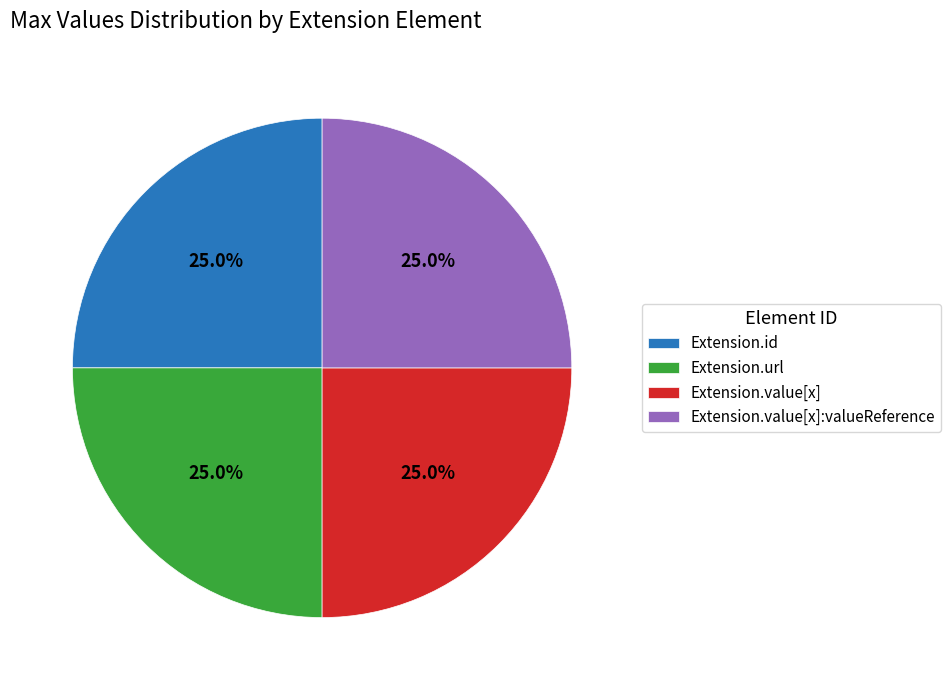

Does Extension.url represent more than half of the total?

No